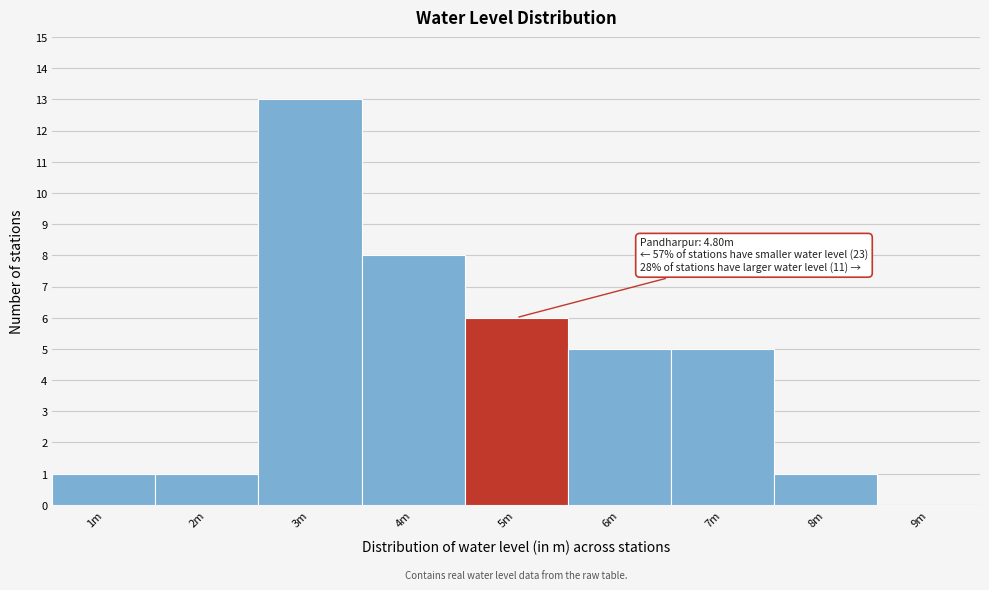

Reading left to right, extract all data points from this chart.

1	1	13	8	6	5	5	1